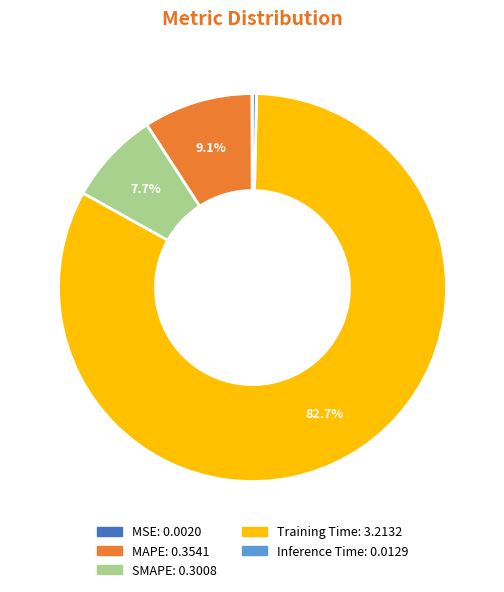

Which category has the biggest portion of the pie?

Training Time